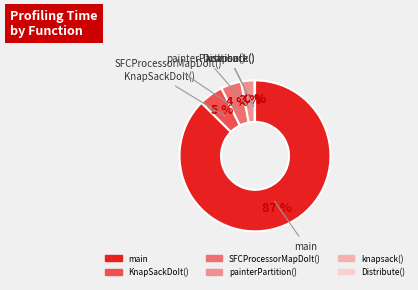

Is it true that KnapSackDoIt() is 5% of the pie?

True